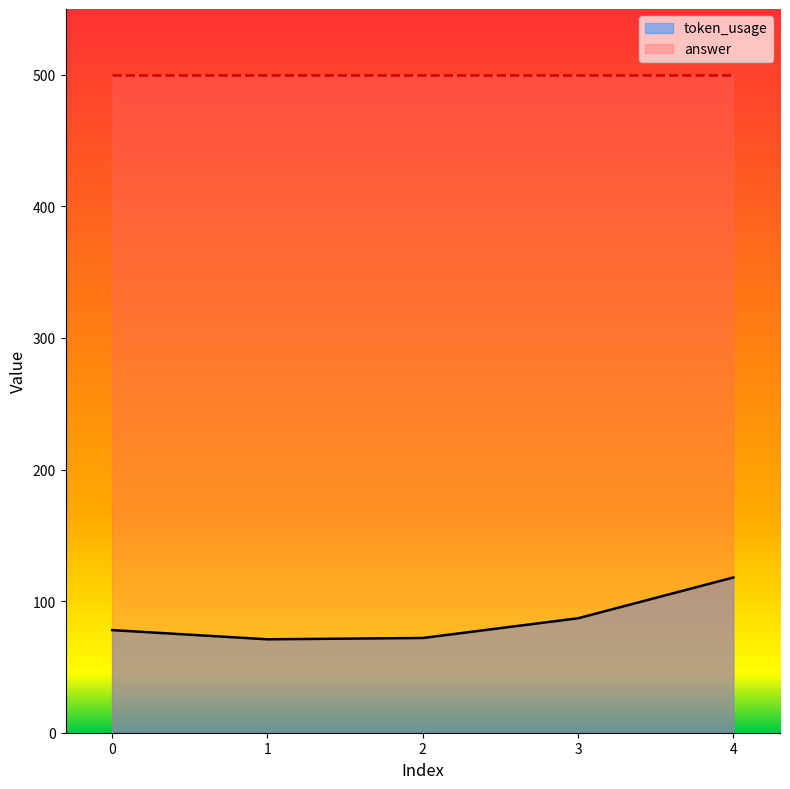

What is the difference between the second highest and second lowest values?

15